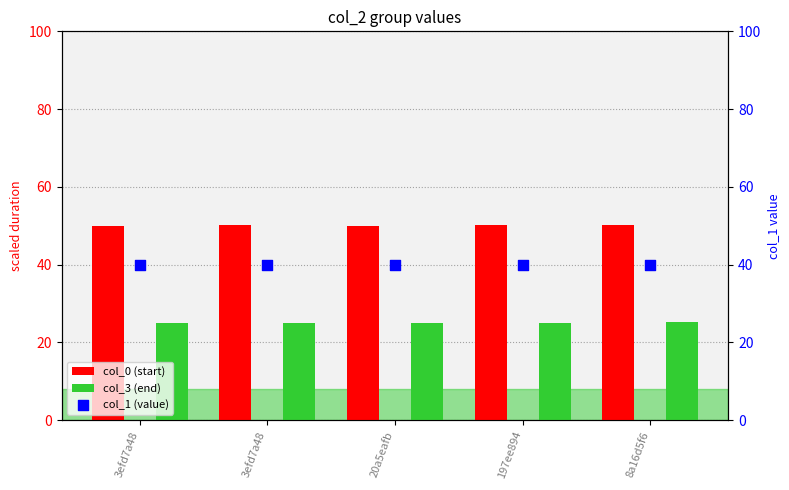

What are all the series names shown in the legend?

col_0 (start), col_3 (end), col_1 (value)